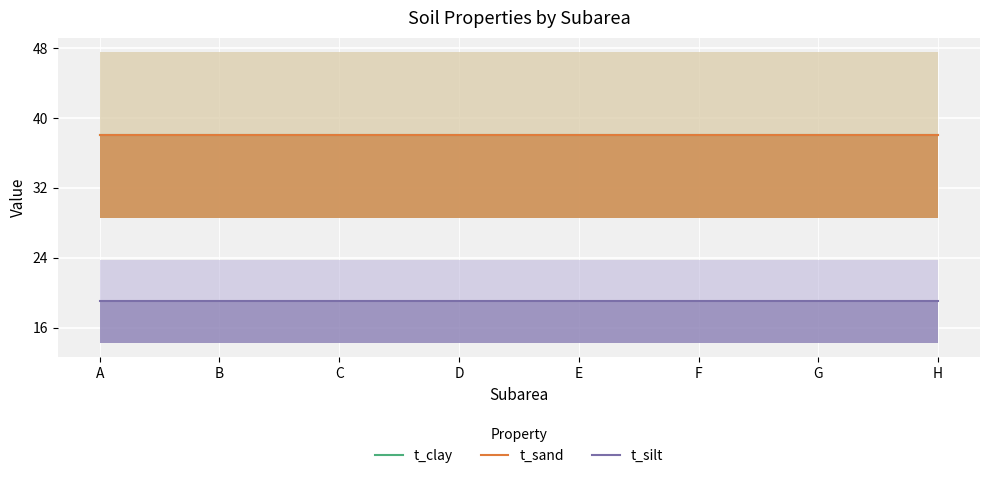

True or false: t_clay has more than 0 points higher than both neighbors.

False